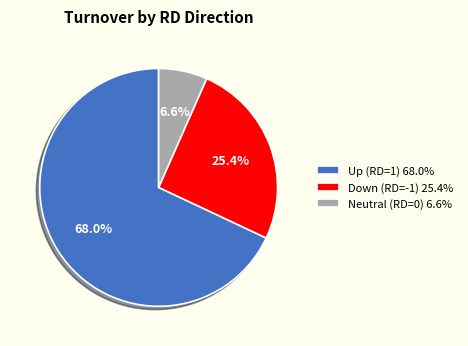

What is the largest slice in the pie chart?

Up (RD=1) 68.0%